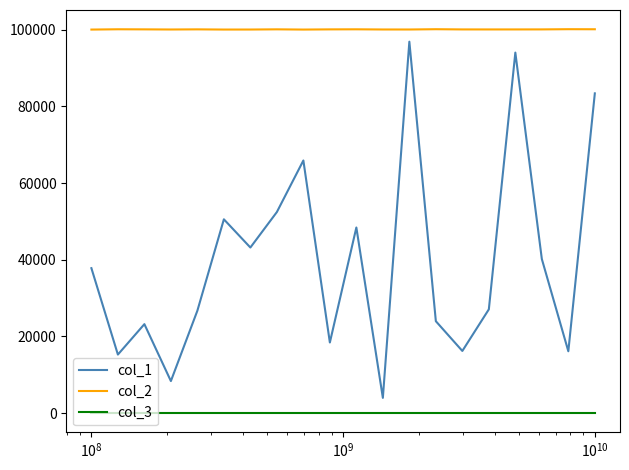

List the series in order of their overall mean, lowest first.

col_3, col_1, col_2